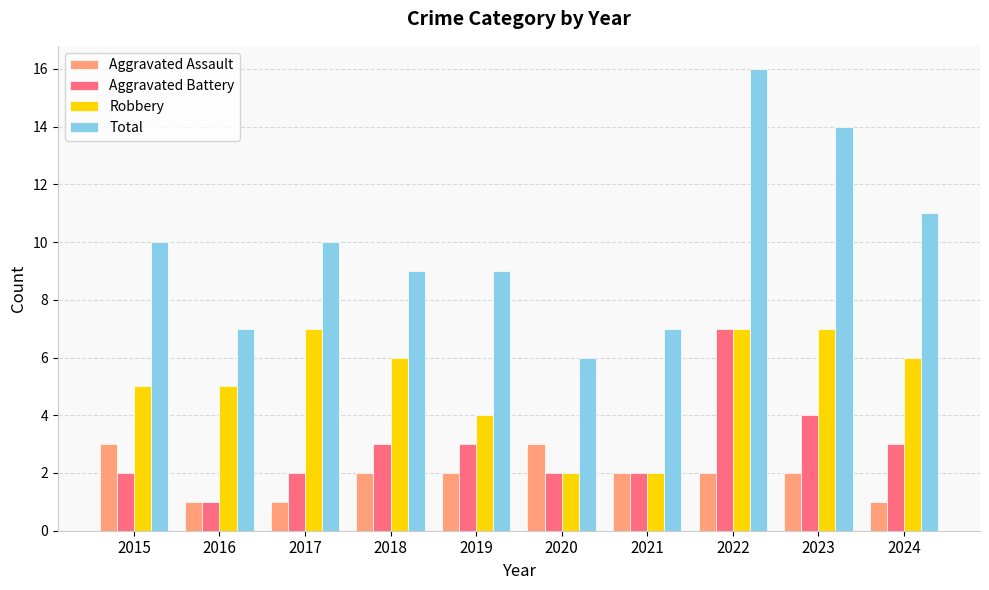

What is the difference between the maximum and minimum values in the Aggravated Battery series?

6